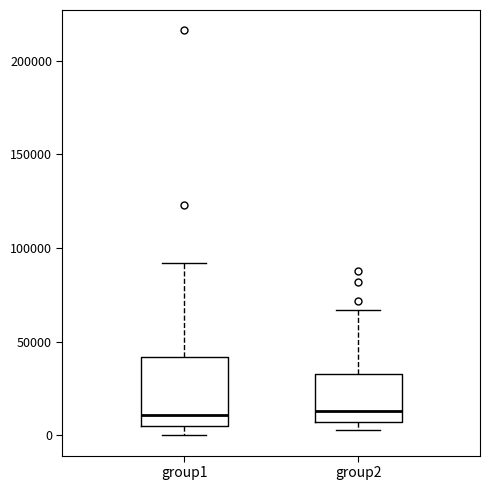

Reading left to right, transcribe this box plot: for each box, give where its median line is, the range the box spans, and where its two whiskers end, as read against the y-axis. The values are not printed on the chart, so give them approximately, as read against the axis.

group1: median 10000, box 5000 to 40000, whiskers 0 to 90000
group2: median 15000, box 5000 to 35000, whiskers 5000 (just below the box's lower edge) to 65000